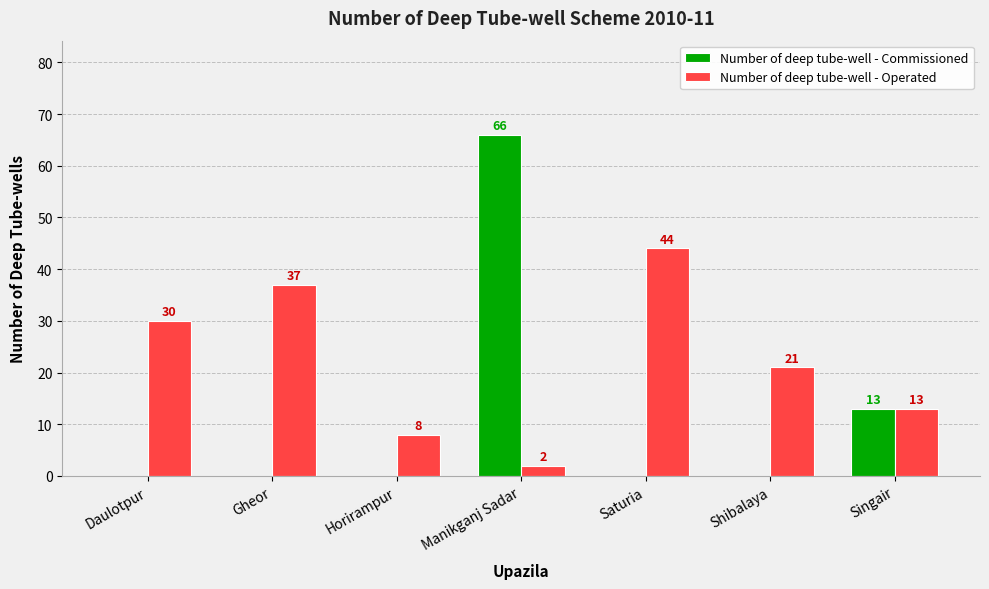

At which category does the chart reach its peak across all series?

Manikganj Sadar